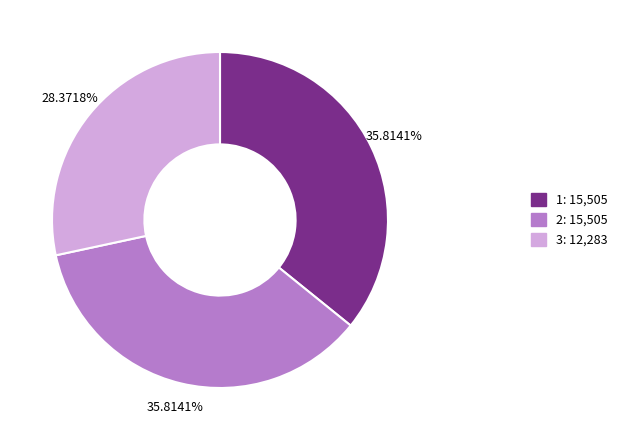

What percentage is the 2 slice, to the nearest percent?

36%